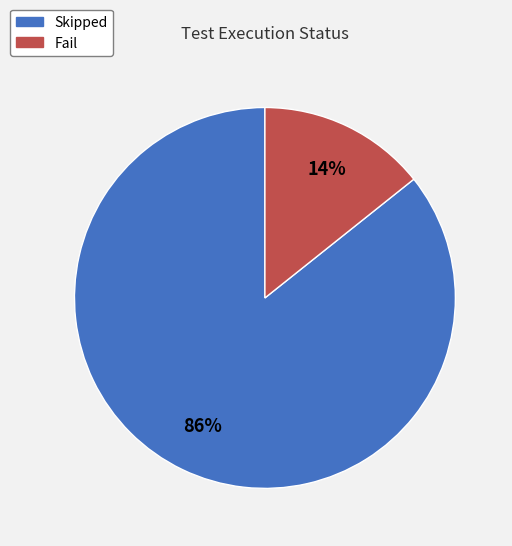

Which has a higher value, Skipped or Fail?

Skipped